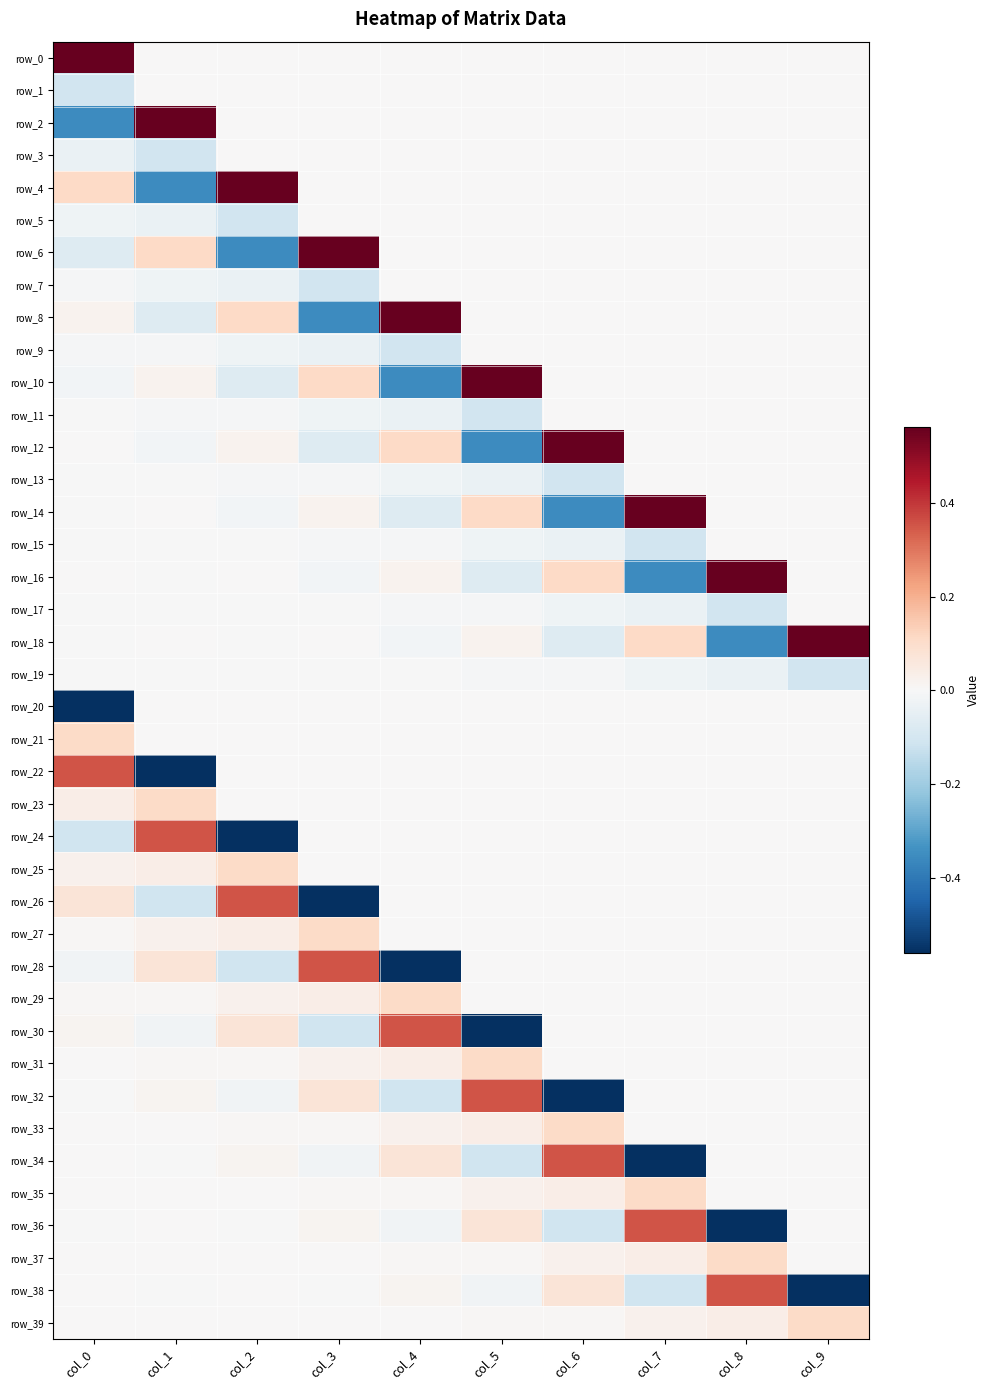

At which category is the sum across all series the highest?

col_0